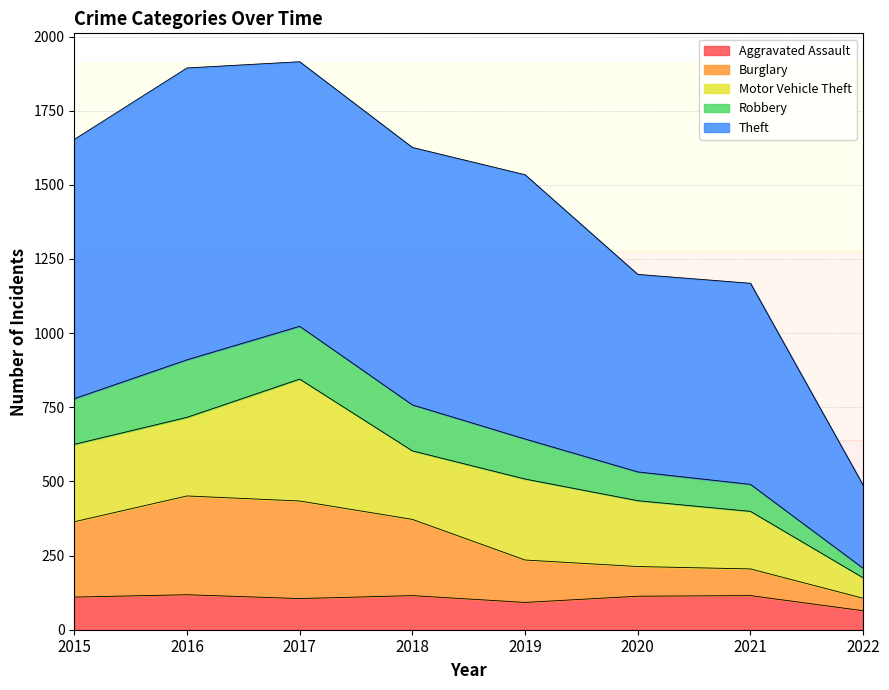

The Aggravated Assault series shows 181 at 2020. True or false?

False